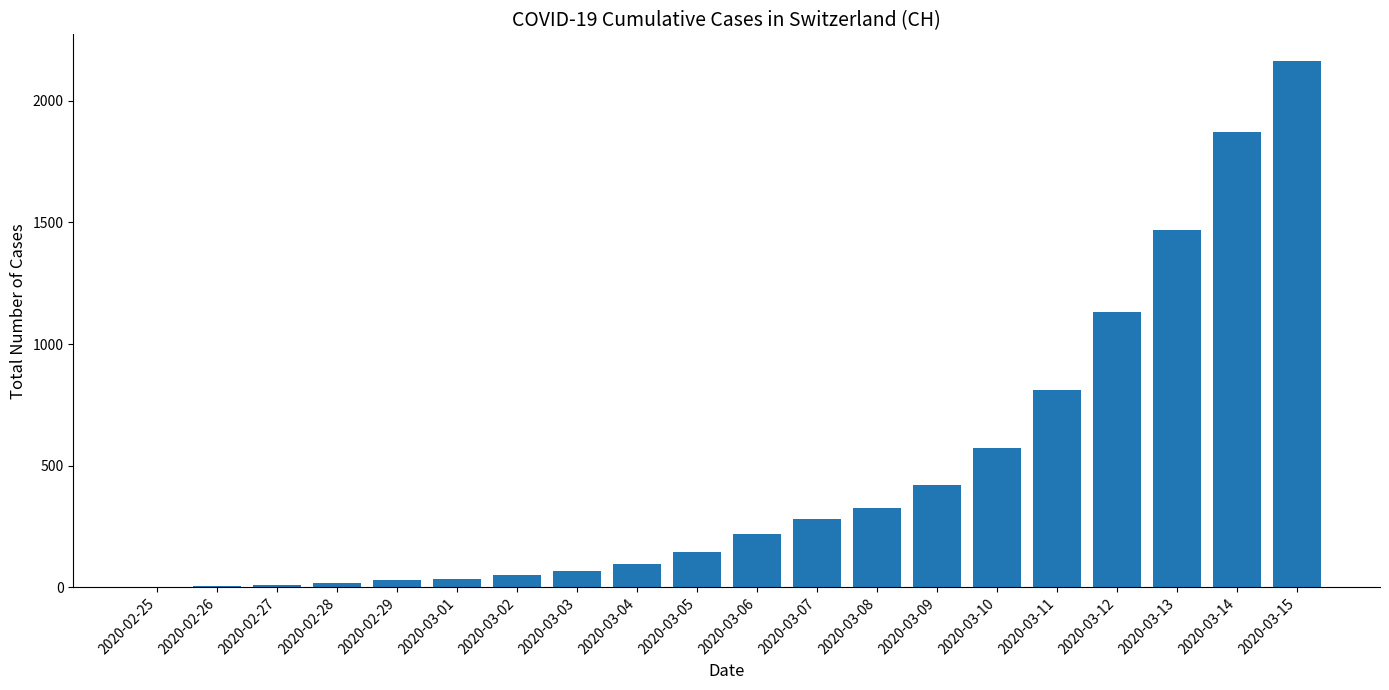

Approximately how many times larger is the value at 2020-03-08 compared to 2020-03-11?

0.4